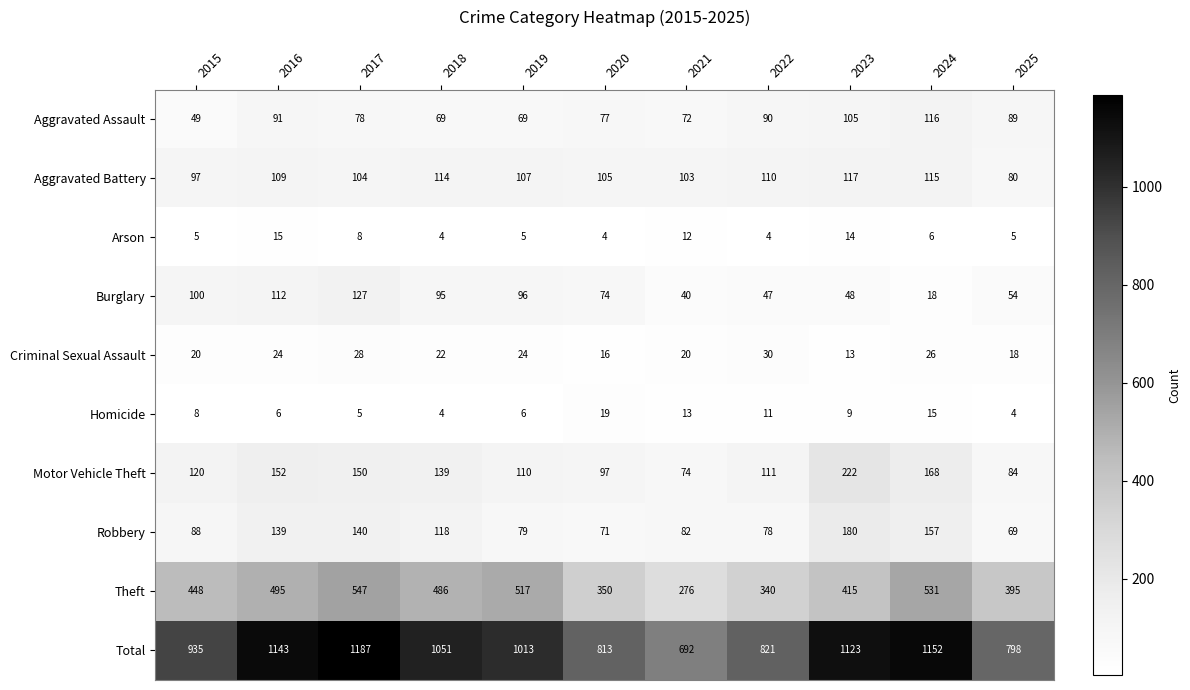

True or false: Theft has a value of 845 at 2016.

False